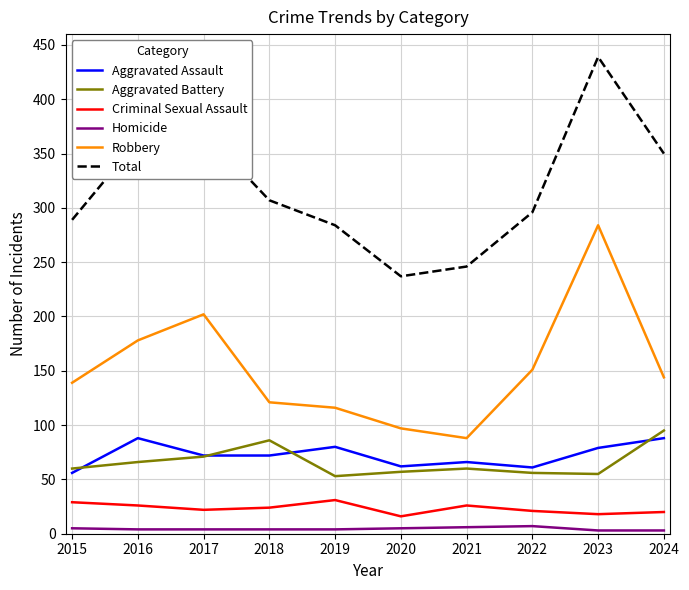

What is the difference between the maximum and minimum values in the Robbery series?

196